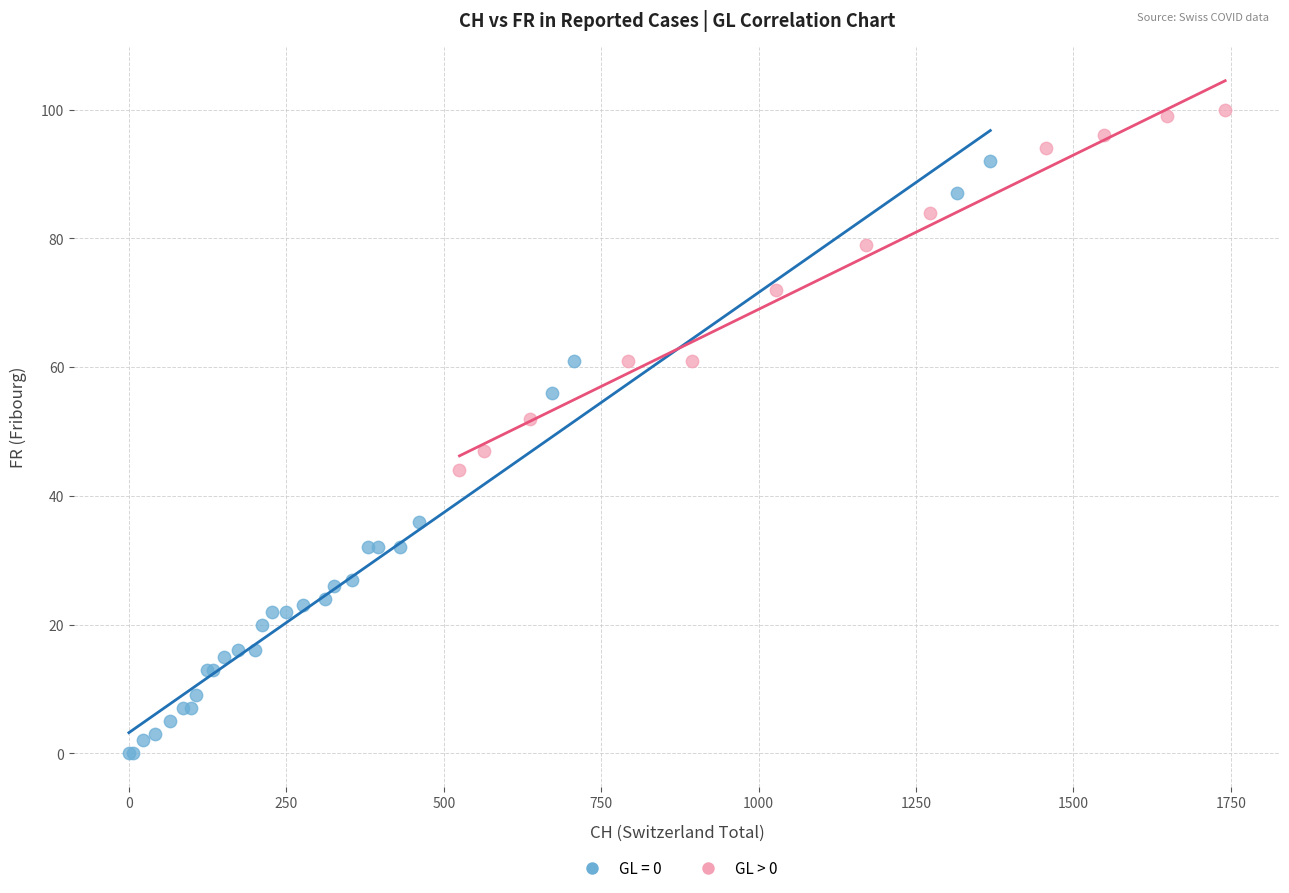

Which series contains the lowest Y value?

GL = 0